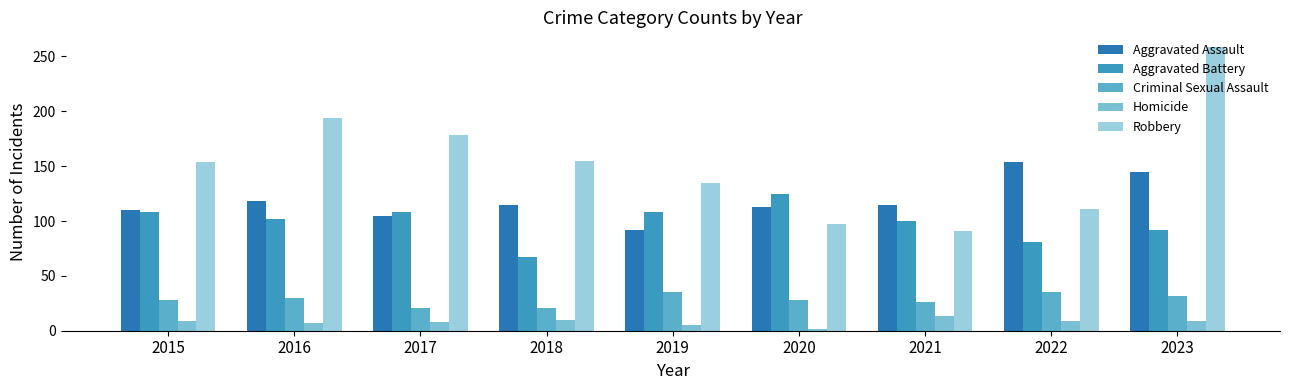

What is the total value across all series at 2019?

375